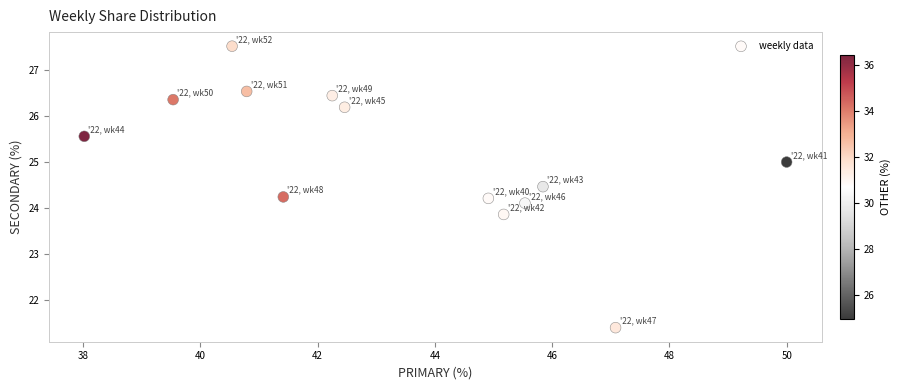

What is the range of X values (max minus min)?

12.0